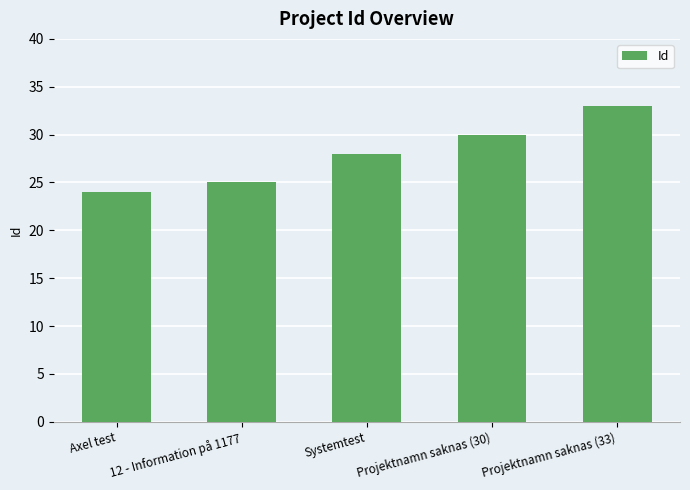

List the labels in order of value, largest first.

Projektnamn saknas (33), Projektnamn saknas (30), Systemtest, 12 - Information på 1177, Axel test